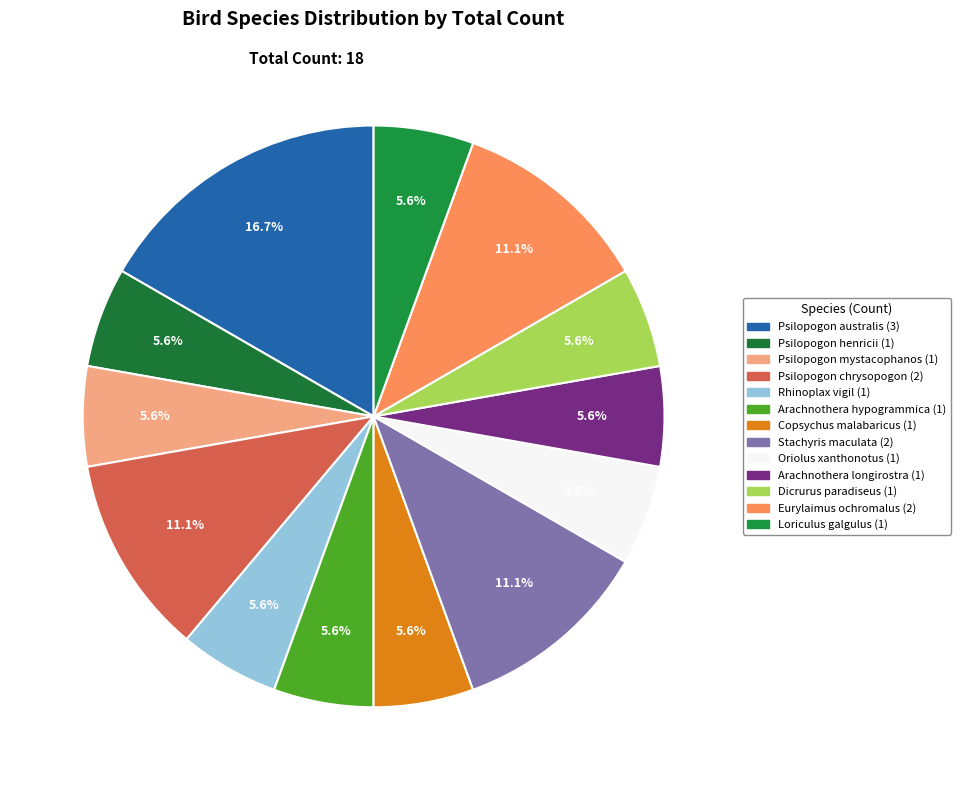

To the nearest percent, what percentage of the pie is Psilopogon mystacophanos?

6%